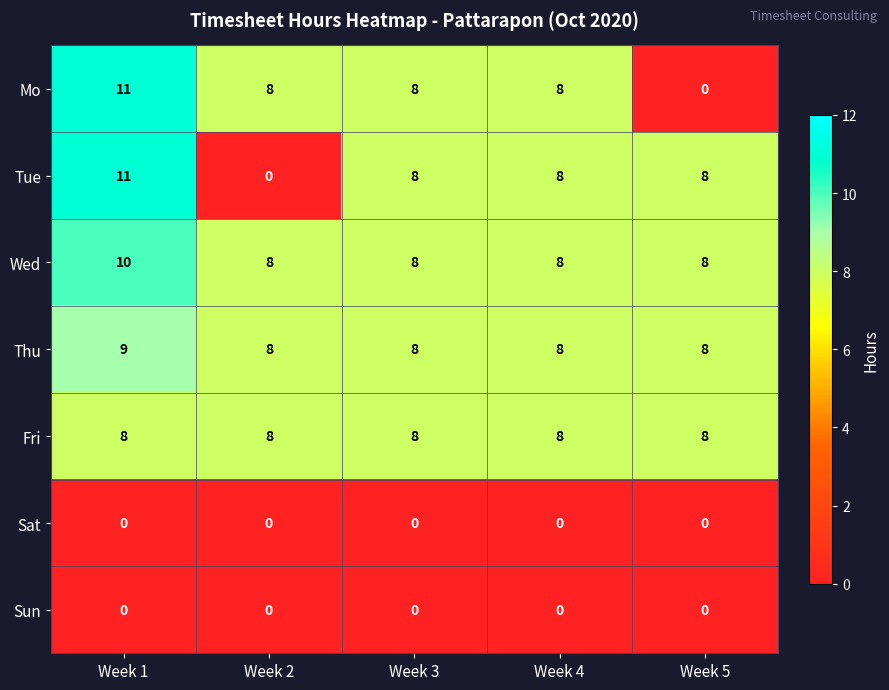

What is the difference between the maximum and minimum values in the Mo series?

11